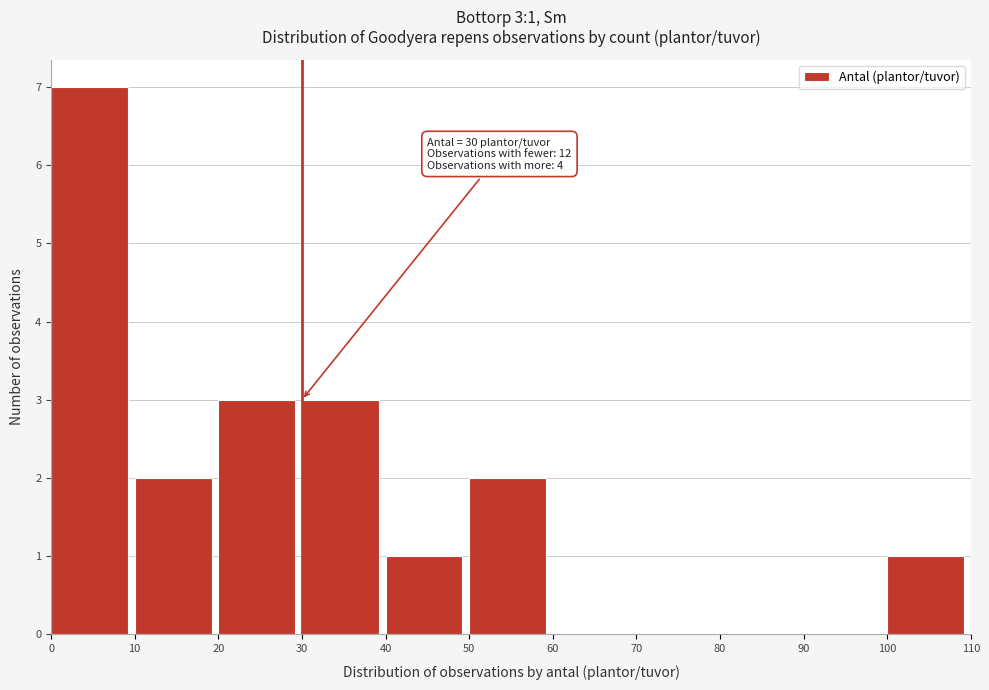

Which range on the x-axis has the tallest bar?

0 to 10